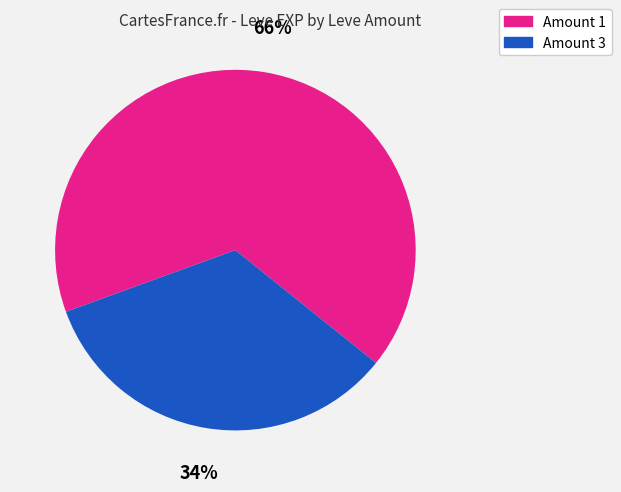

How many segments does this pie chart have?

2